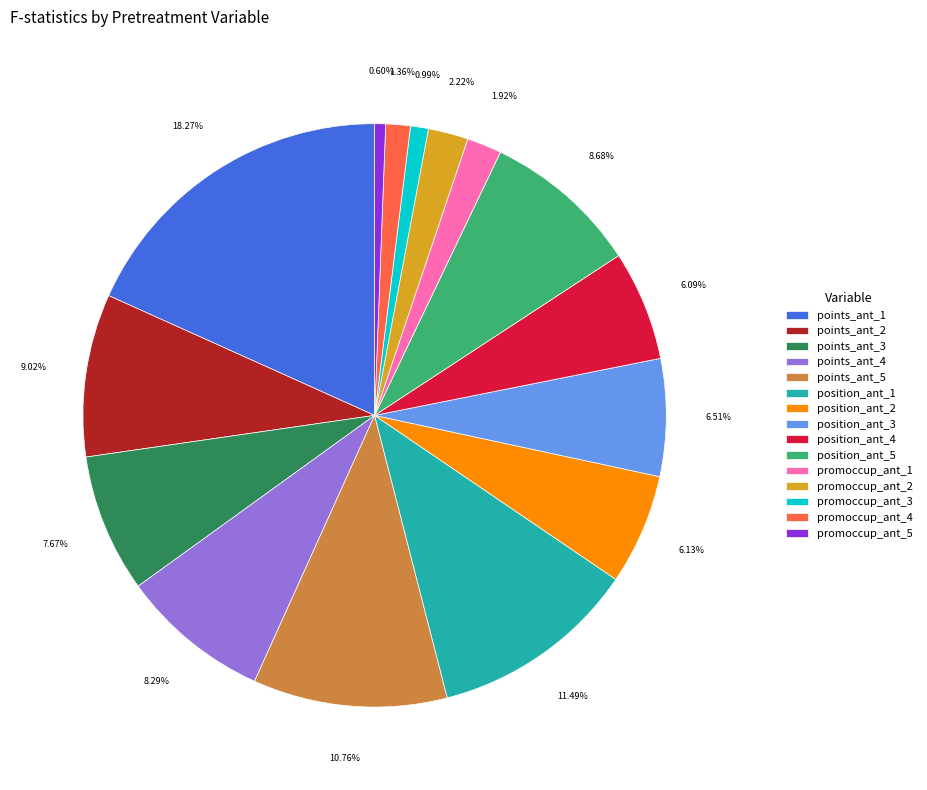

What percentage is the promoccup_ant_2 slice, to the nearest percent?

2%